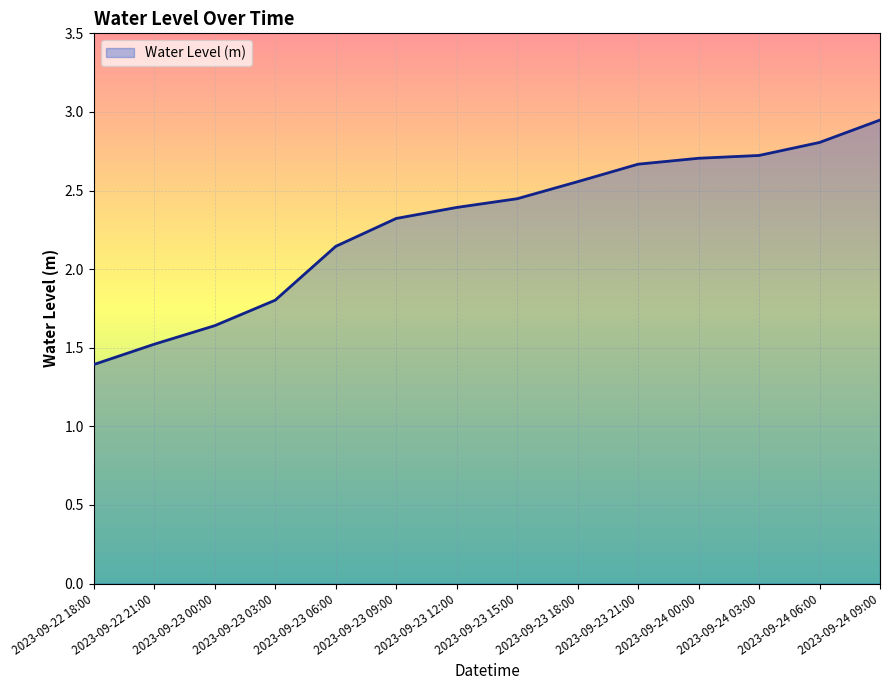

What position from the right is 2023-09-23 21:00?

5